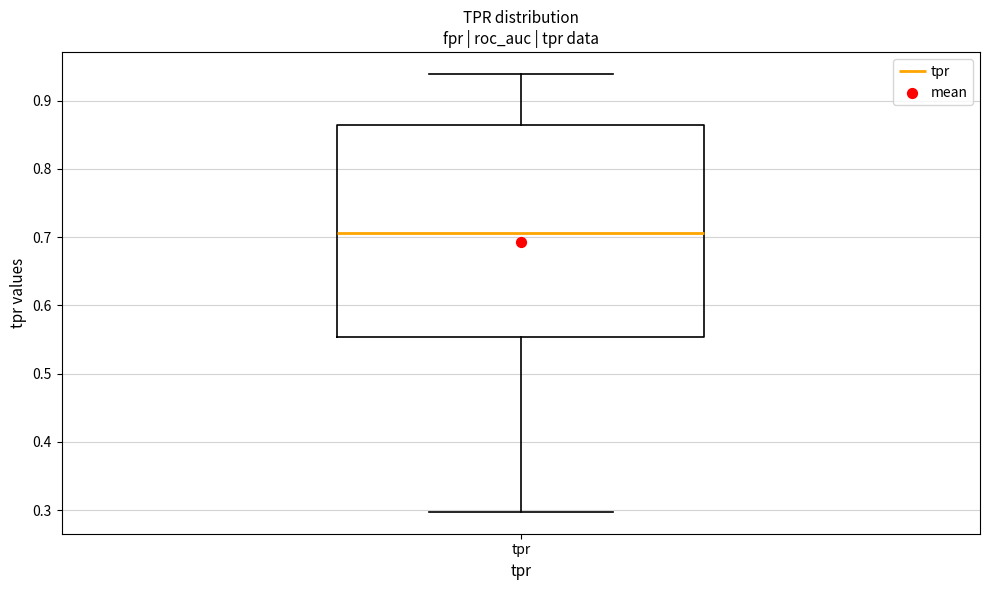

Read this box plot against the y-axis: the position of the median line, the range covered by the box, and the ends of both whiskers. The values are not printed on the chart, so give them approximately, as read against the axis.

median 0.71, box 0.55 to 0.86, whiskers 0.30 to 0.94